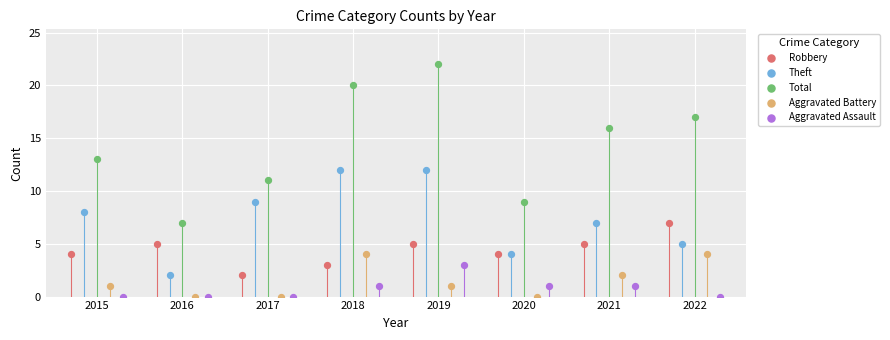

Is the value of Robbery at 2020 greater than the value of Theft at 2018?

No